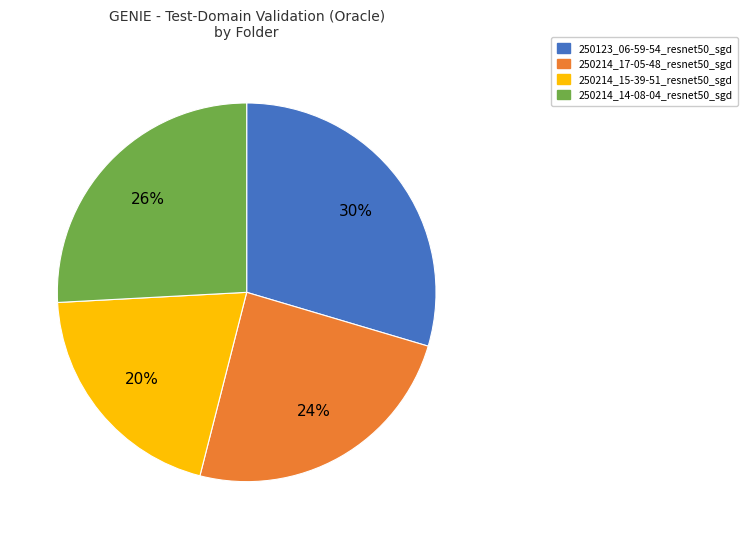

The 250214_14-08-04_resnet50_sgd slice represents 33% of the pie. True or false?

False